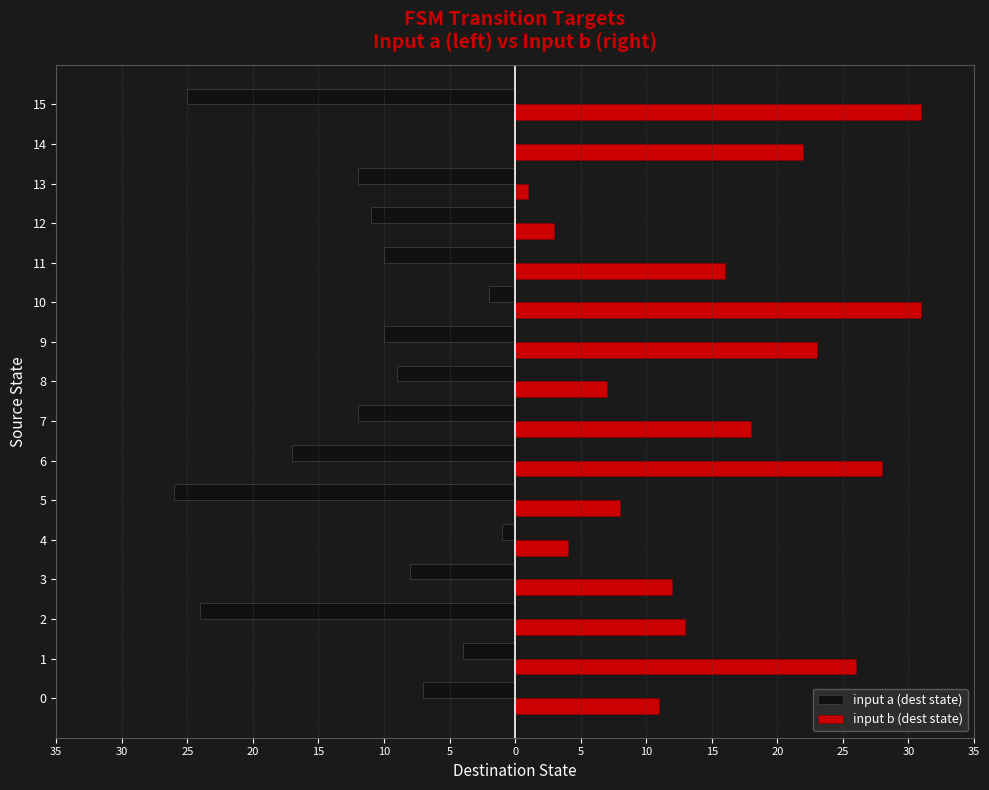

What are all the series names shown in the legend?

input a (dest state), input b (dest state)